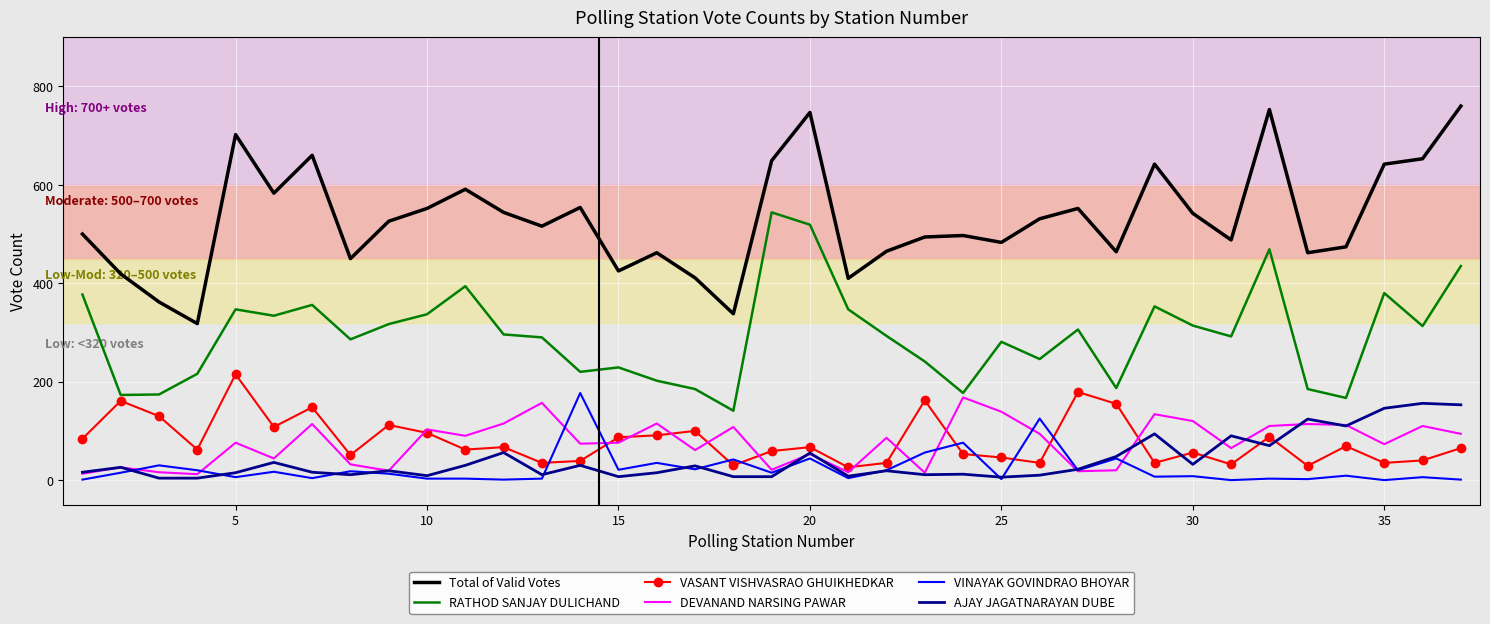

Which series has the widest spread of values?

Total of Valid Votes